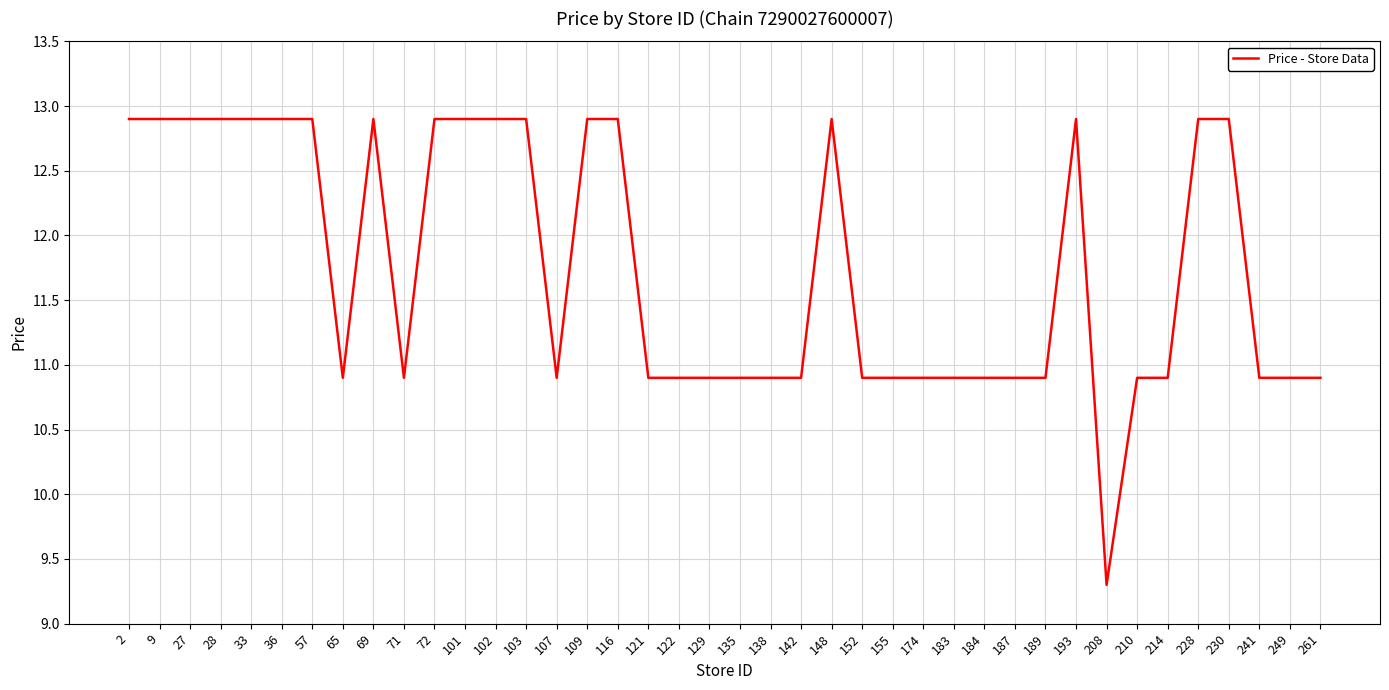

Is it true that the value at 33 is 18.5?

False